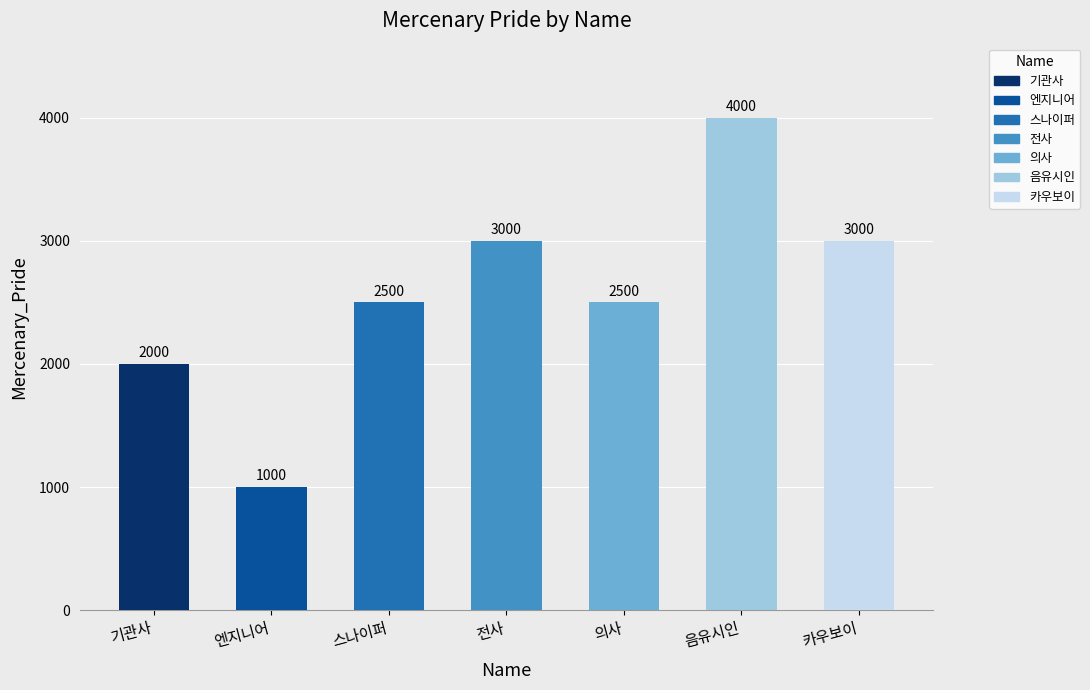

Reading right to left, extract all data points from this chart.

3000	4000	2500	3000	2500	1000	2000